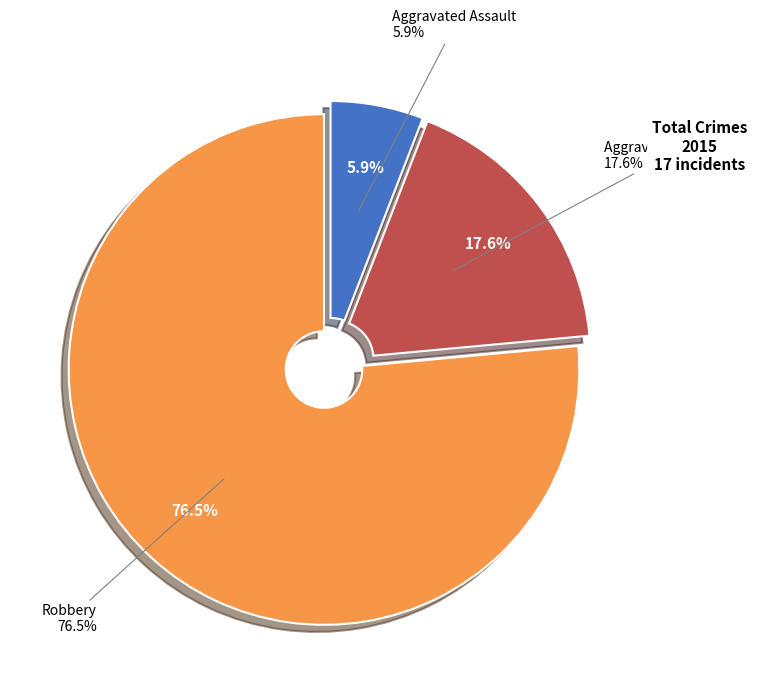

Is the sum of Aggravated Assault and Robbery greater than half?

Yes